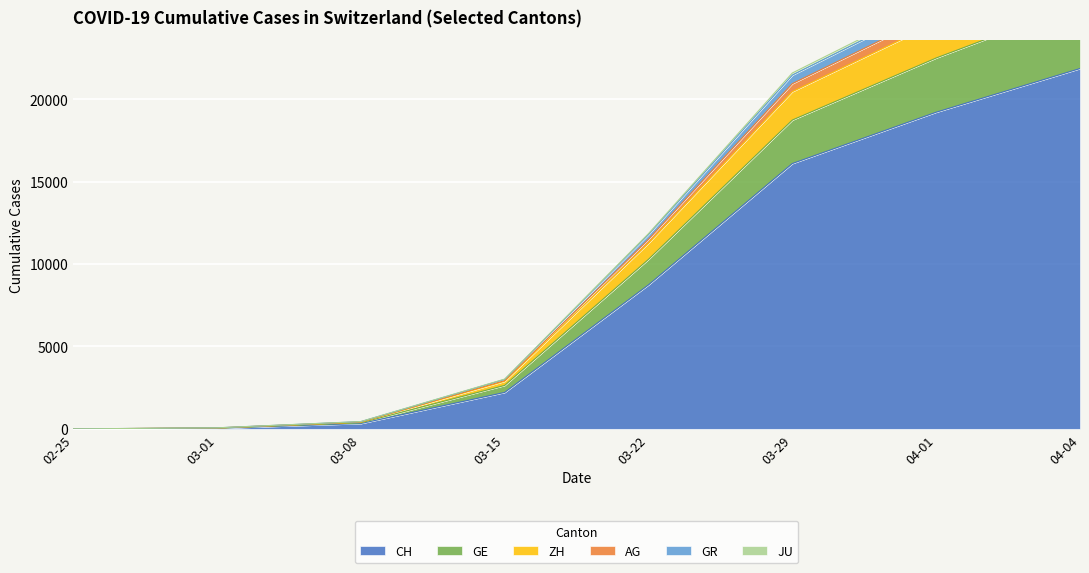

At which label is CH closest to 10927?

03-22